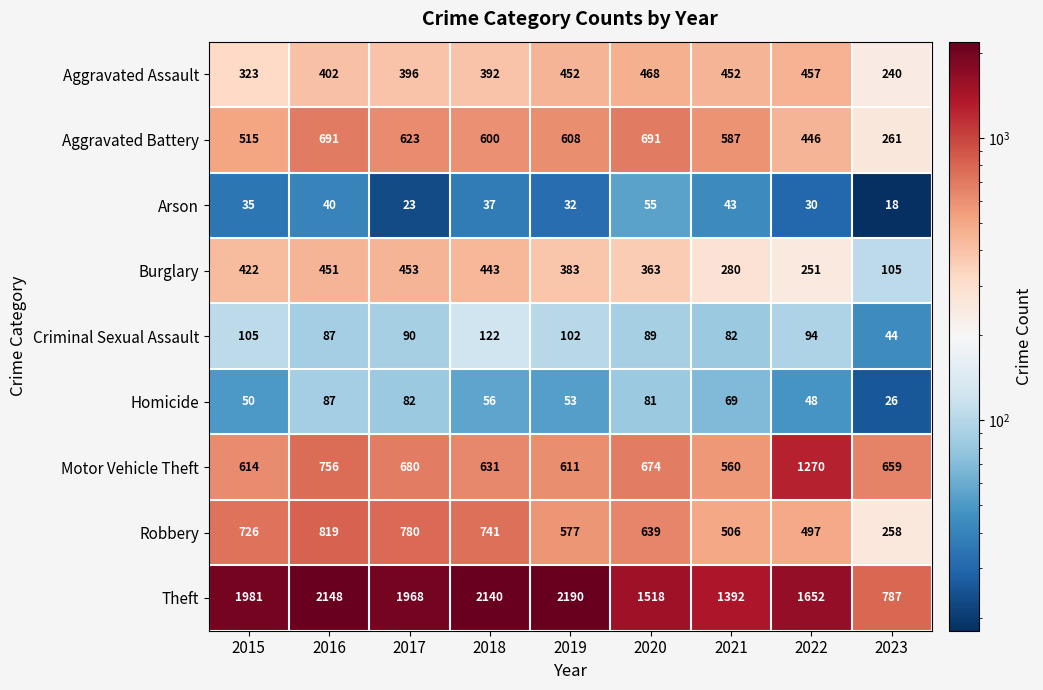

The Aggravated Assault series shows 615 at 2016. True or false?

False